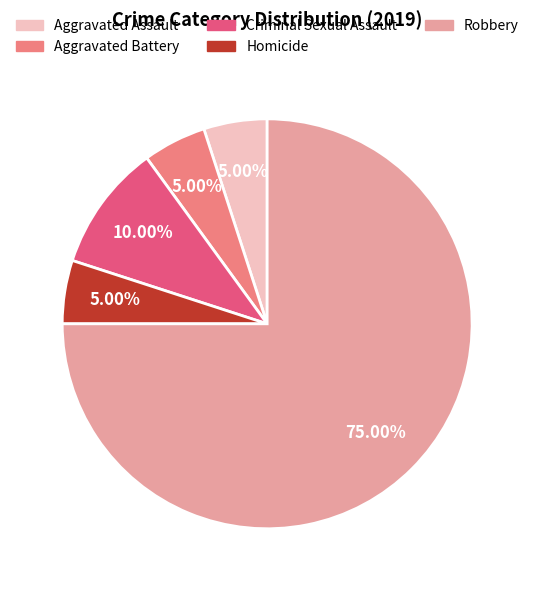

Combined, what portion of the pie is Criminal Sexual Assault and Robbery?

85.0%